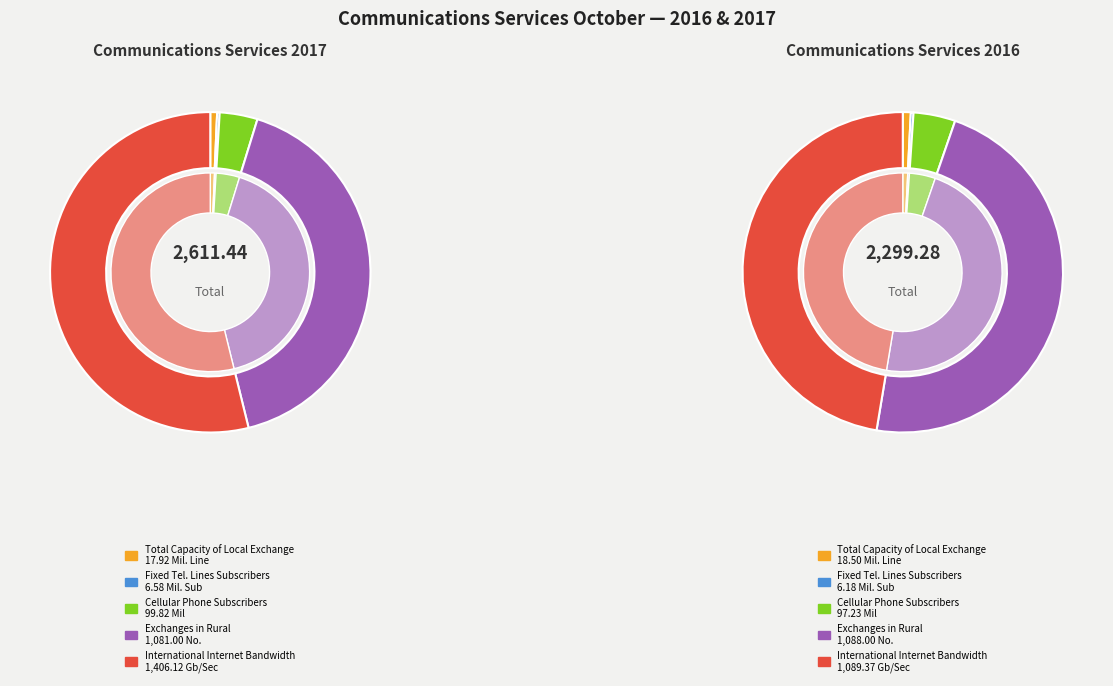

The values_2016 slice represents 0% of the pie. True or false?

True